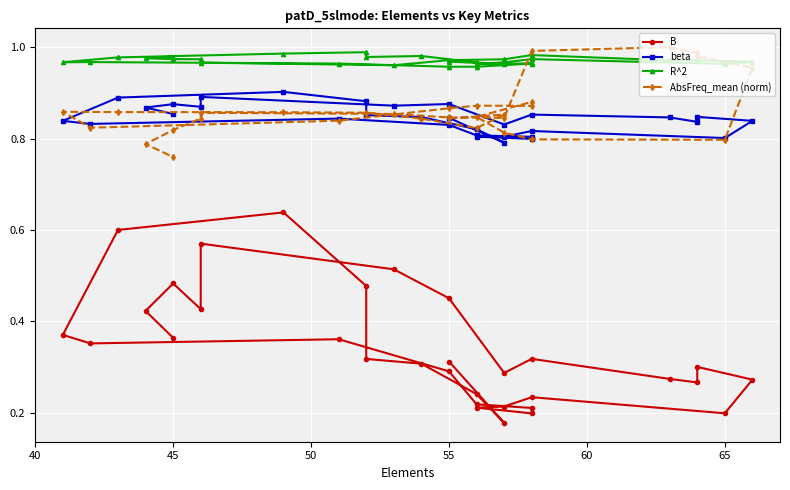

What is the label of the 19th point from the left?

65